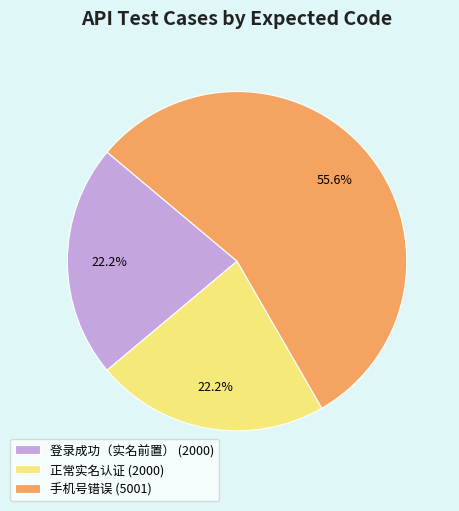

To the nearest percent, what is the difference between the 登录成功（实名前置） and 手机号错误 slice percentages?

33%